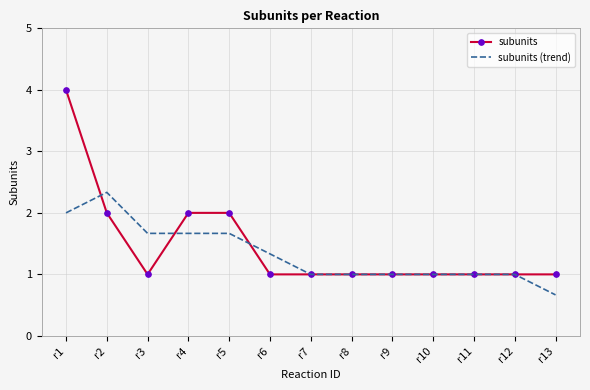

Is the value of subunits at r3 greater than the value of subunits (trend) at r2?

No